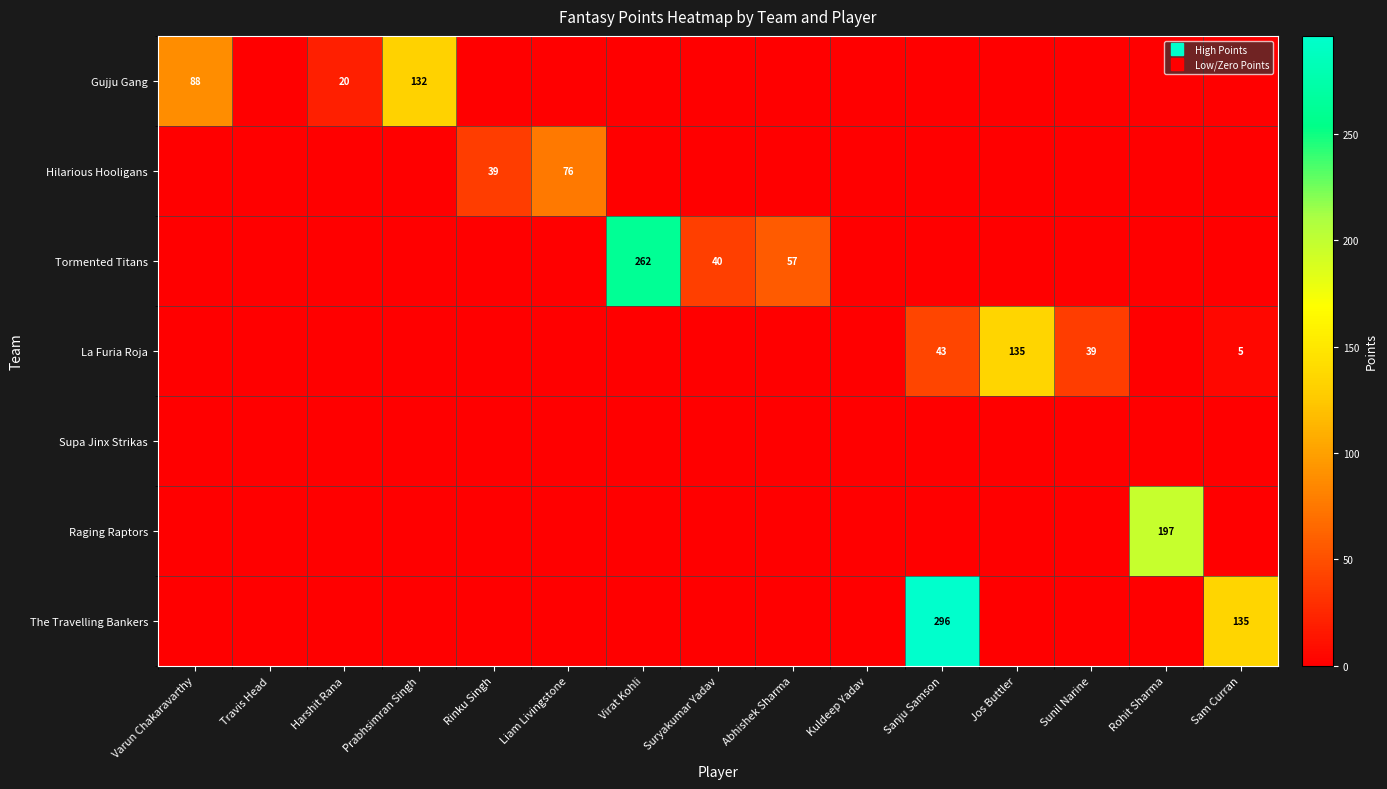

The value of Hilarious Hooligans at Travis Head is 26. True or false?

False